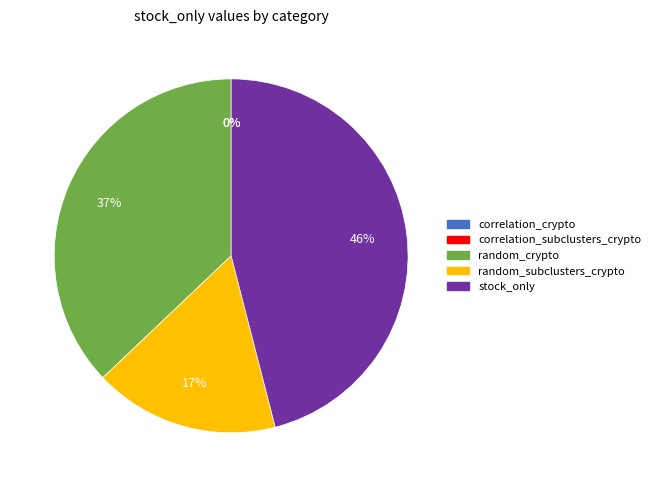

Is random_crypto the majority of the pie?

No